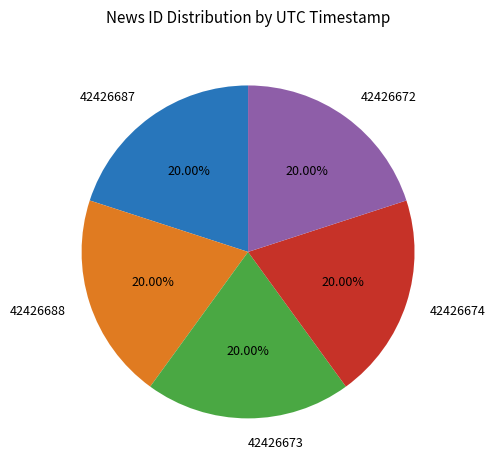

To the nearest percent, what portion does 42426672 represent?

20%